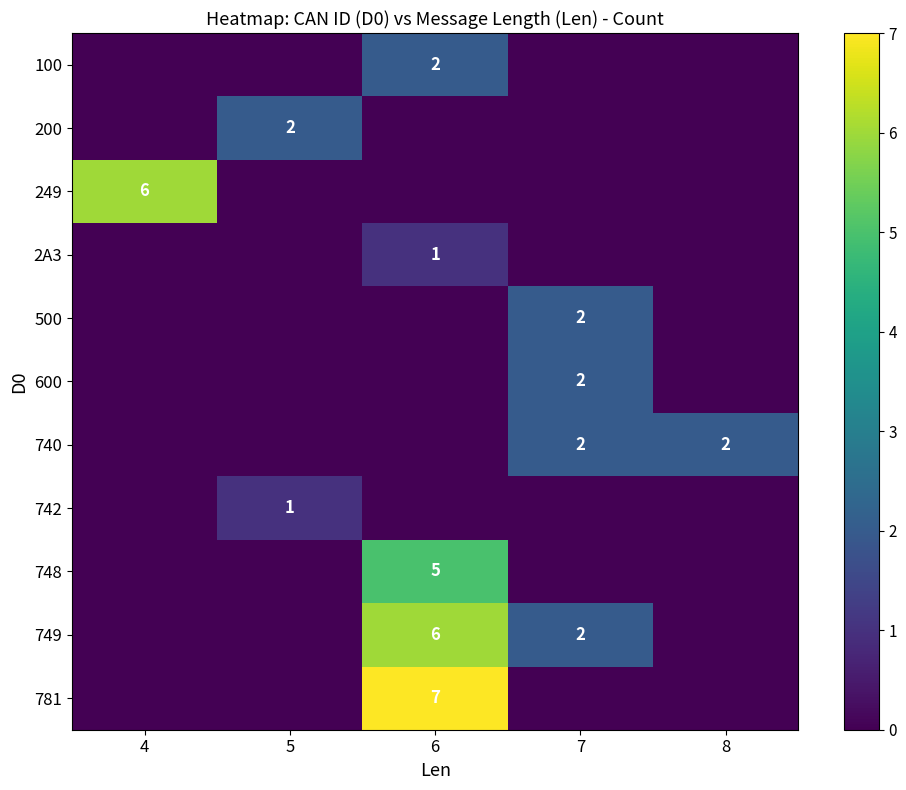

List the series in order of their peak value, lowest first.

2A3, 742, 100, 200, 500, 600, 740, 748, 249, 749, 781